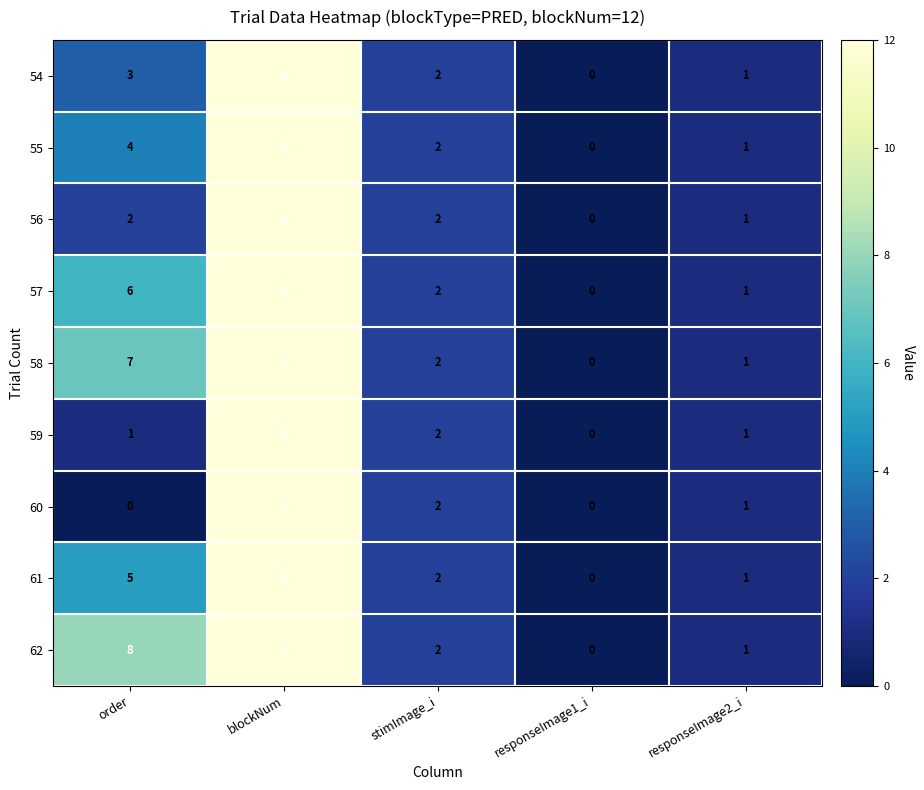

What is the difference between the highest and lowest values at order?

8